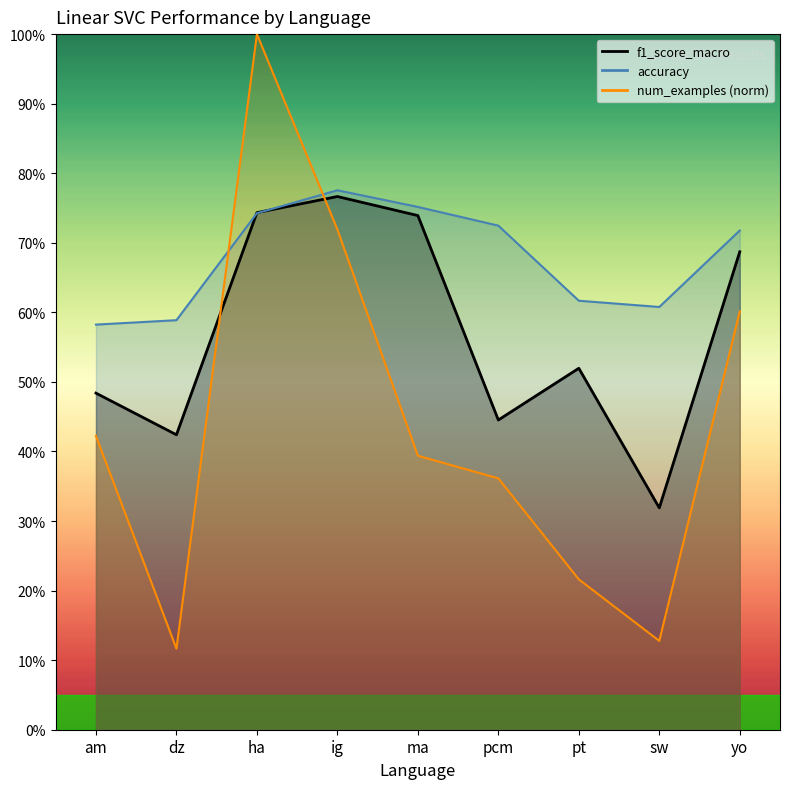

What is the maximum value for accuracy?

0.8